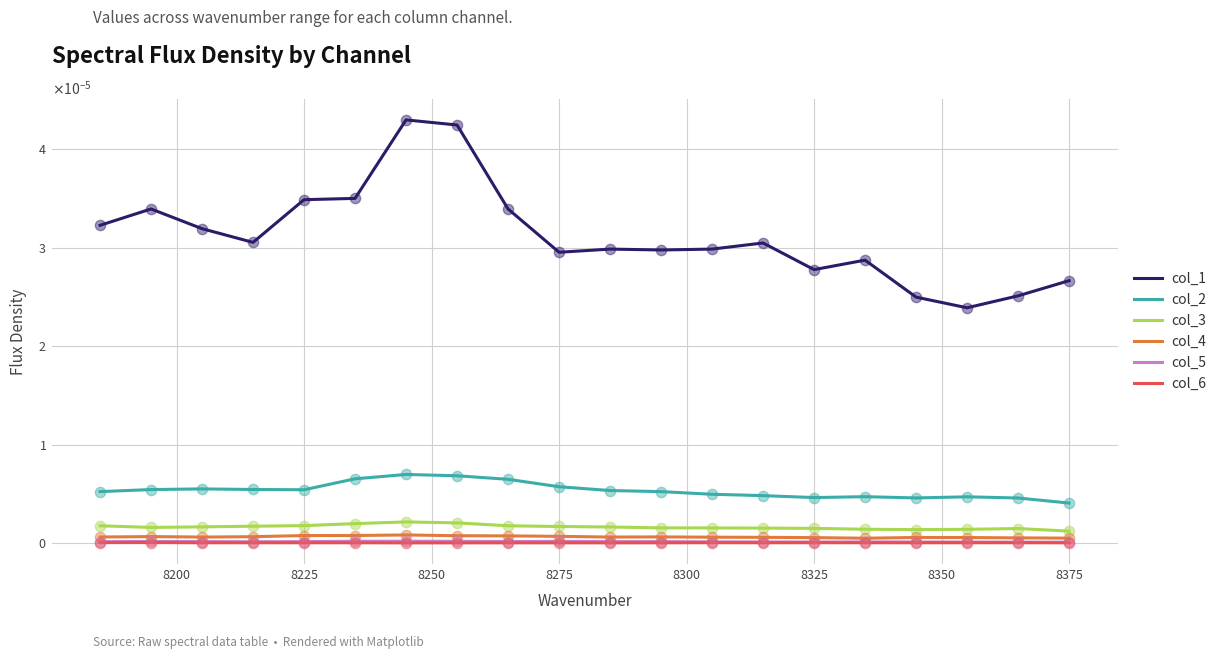

Which series reaches the minimum Y coordinate?

col_6